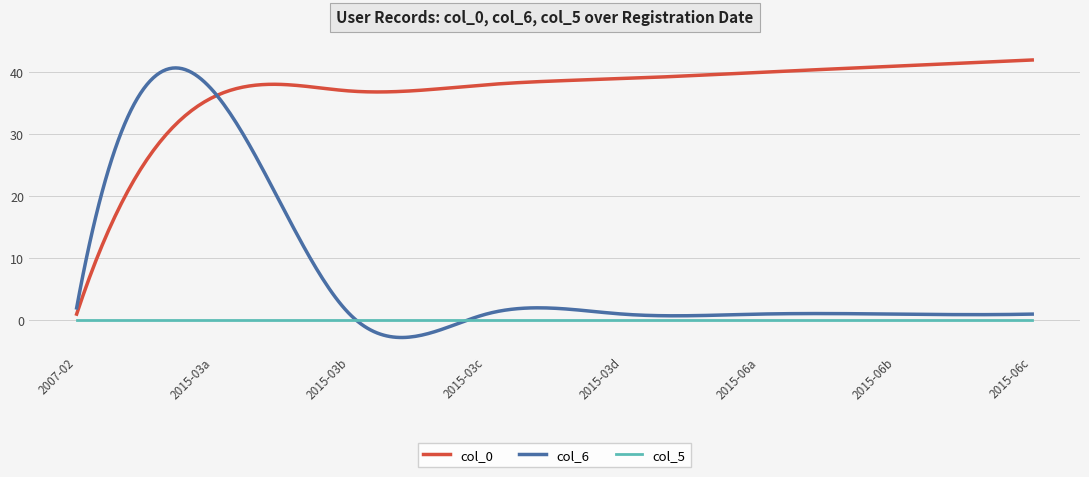

Does the chart display data point markers on the line(s)?

No